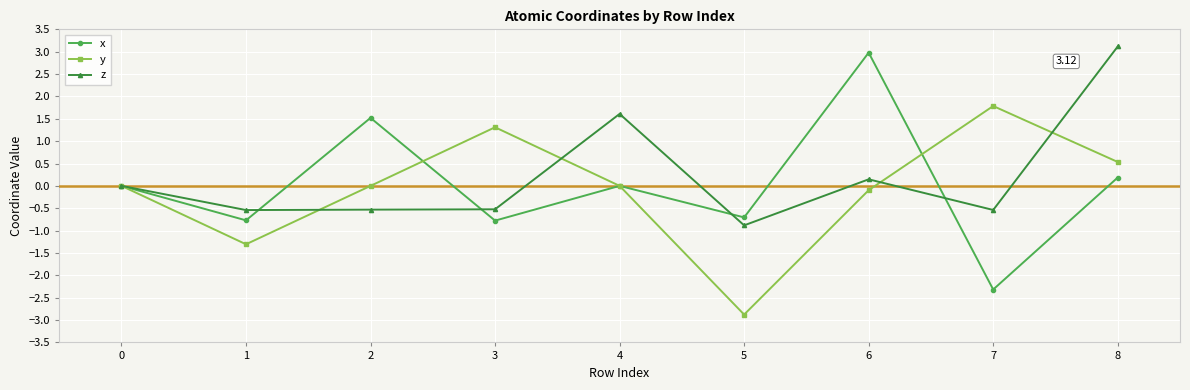

What is the difference between the maximum and minimum values in the x series?

5.3